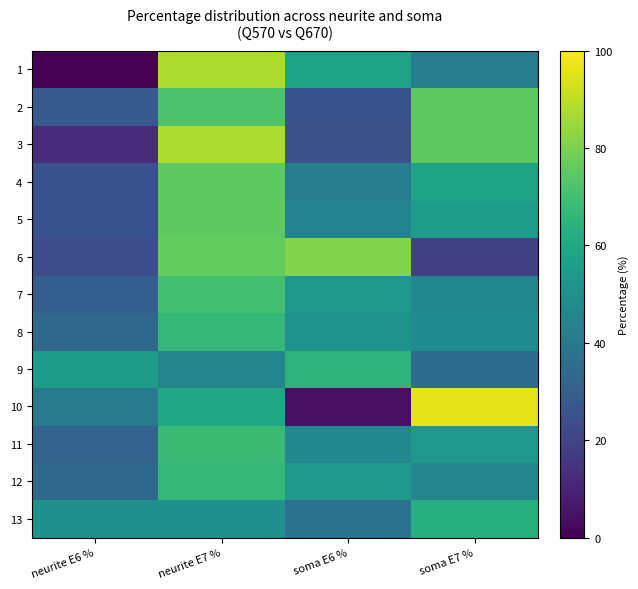

How many categories are shown in the chart?

4